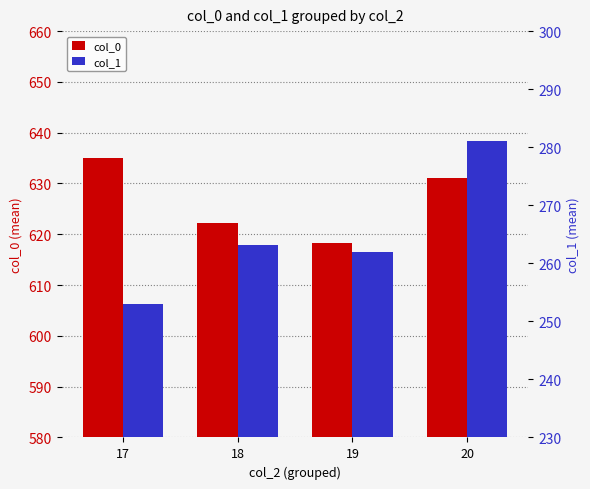

Reading left to right, transcribe all the data shown in this chart.

col_0: 635.0	622.3	618.2	631.0
col_1: 253.0	263.2	262.0	281.0